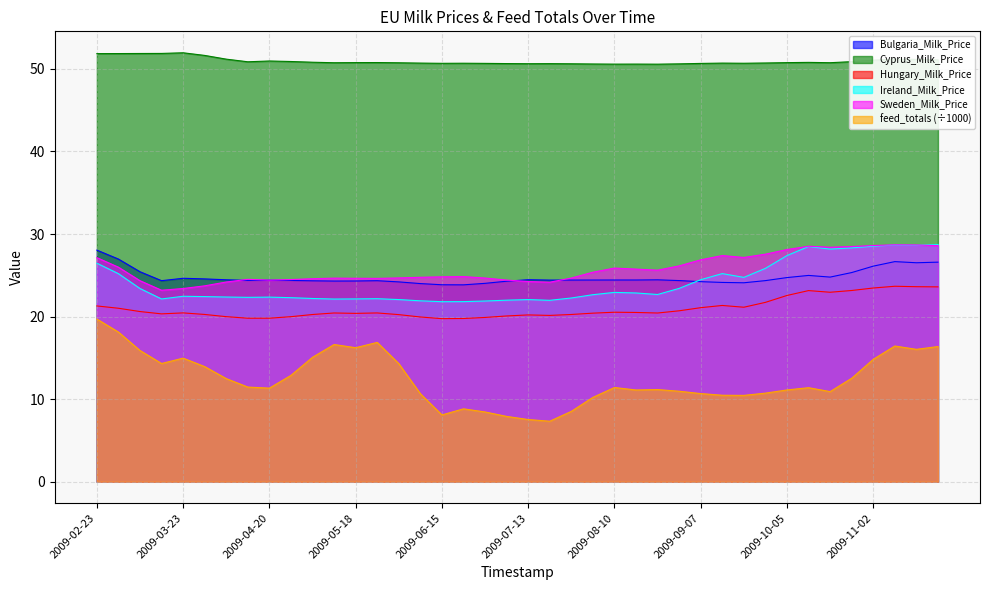

Is it true that Sweden_Milk_Price equals 24.6 at 2009-05-04?

True